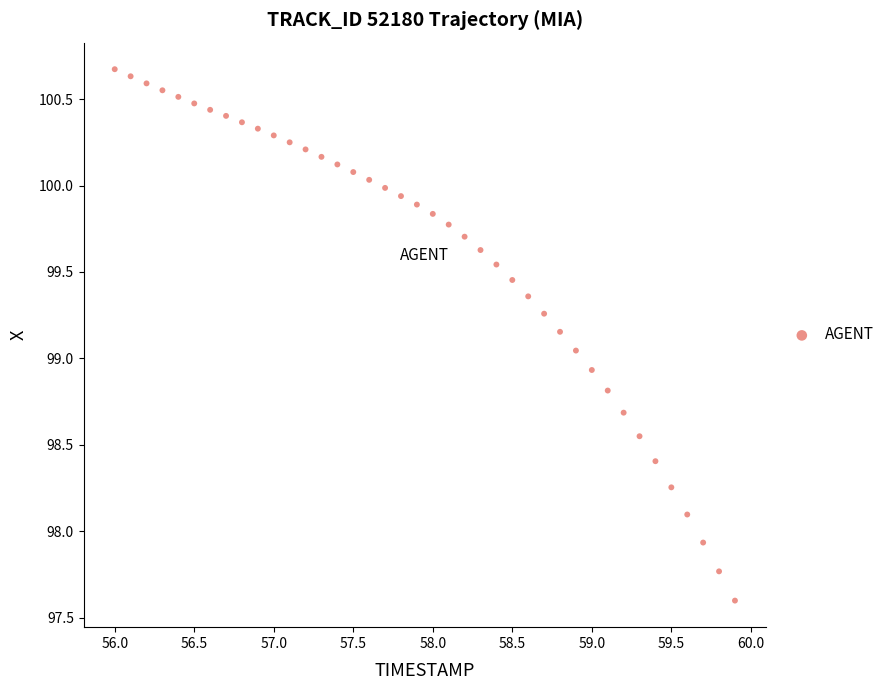

What is the range of X values (max minus min)?

3.9